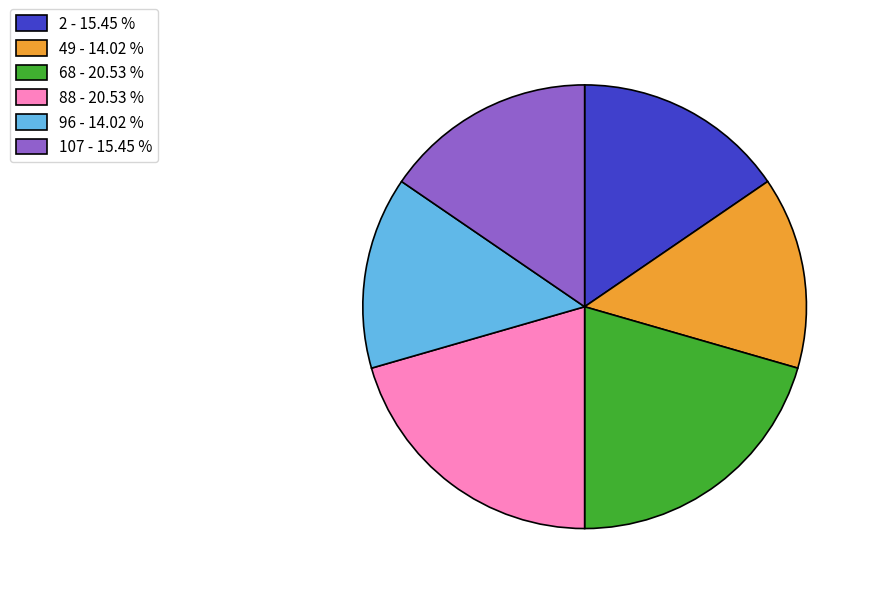

Between 2 - 15.45 % and 49 - 14.02 %, which is larger?

2 - 15.45 %